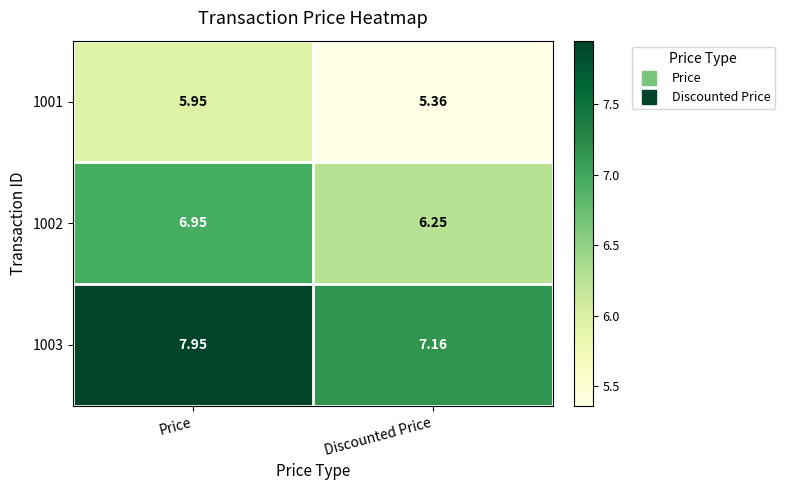

List the series in order of their overall mean, highest first.

1003, 1002, 1001